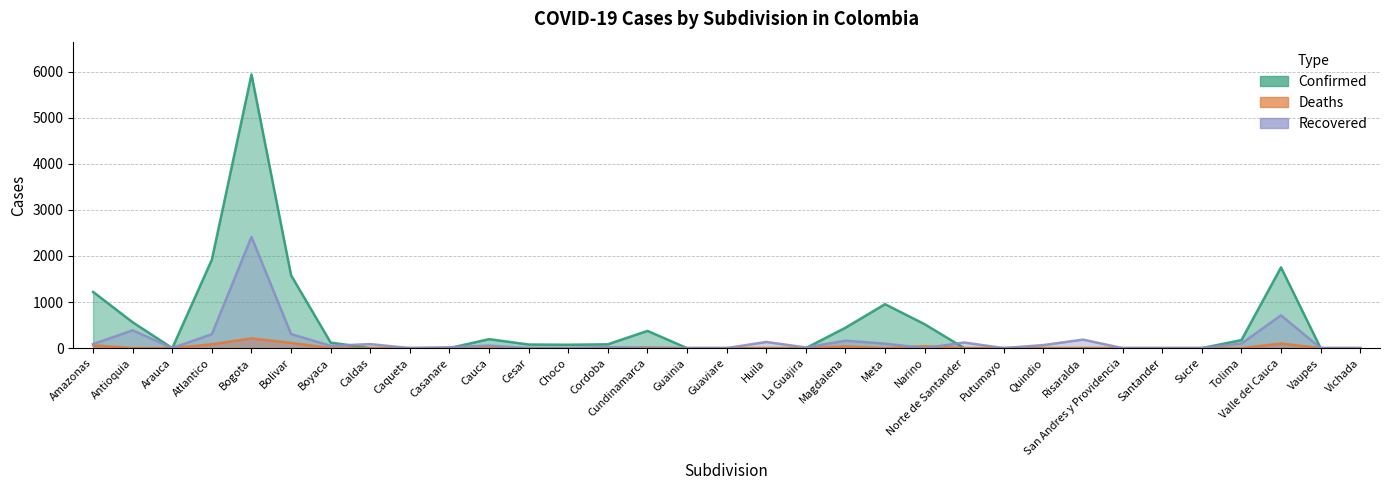

What are all the series names shown in the legend?

Confirmed, Deaths, Recovered